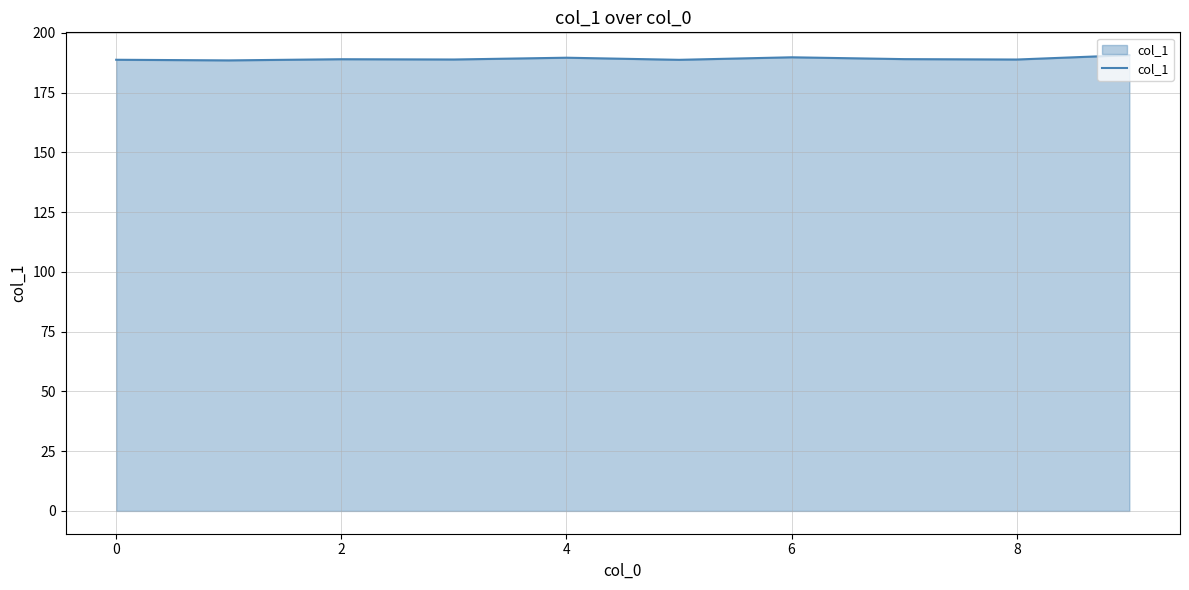

What is the smallest value displayed?

188.5